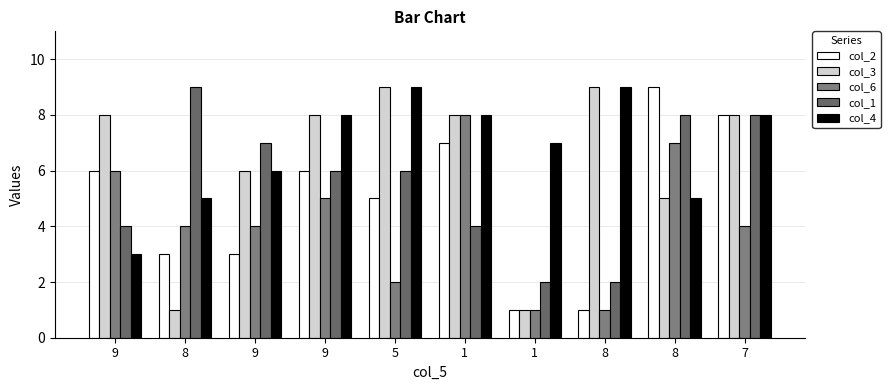

True or false: col_4 has a value of 14 at 7.

False